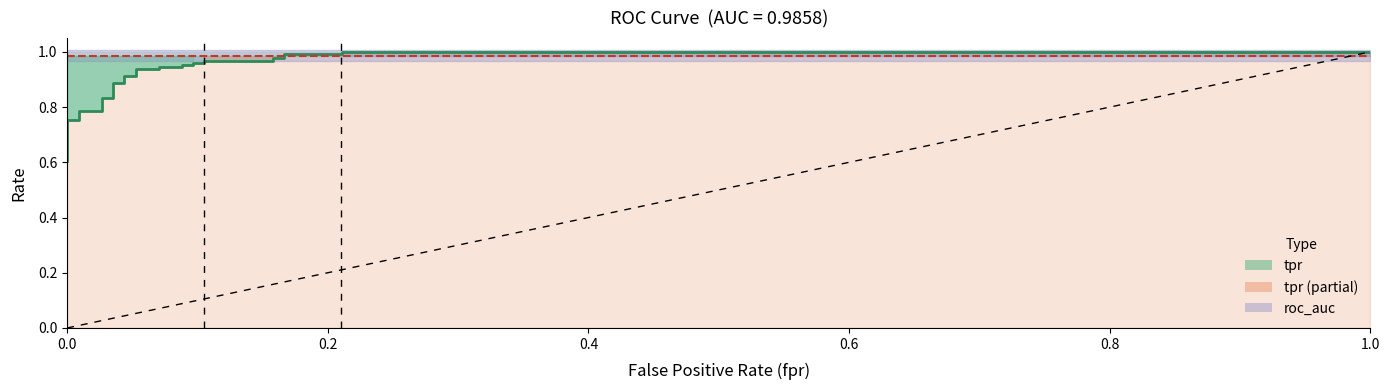

What is the difference between the maximum and minimum values in the fpr series?

1.0